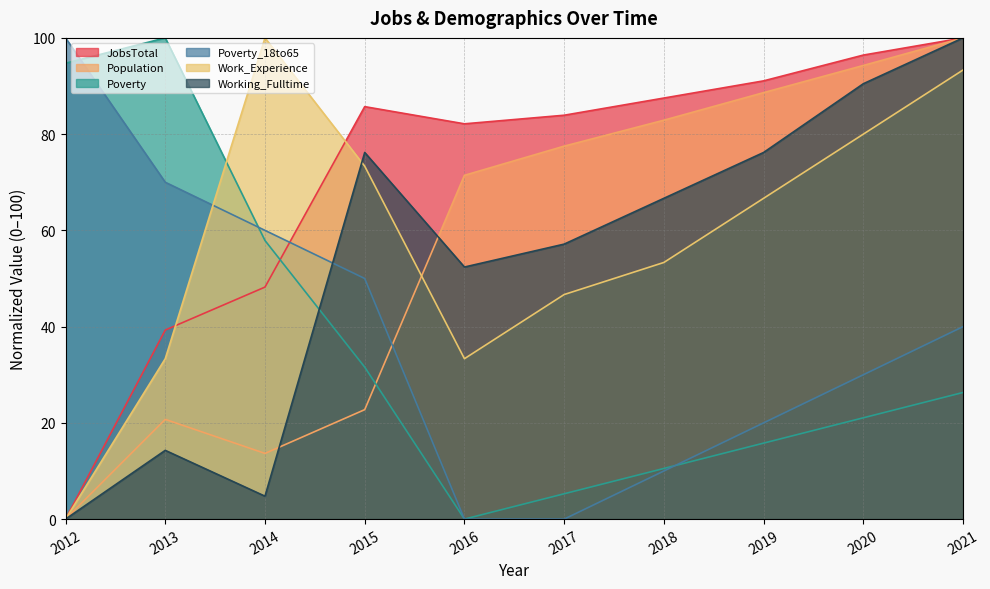

Does the chart have visible grid lines?

Yes